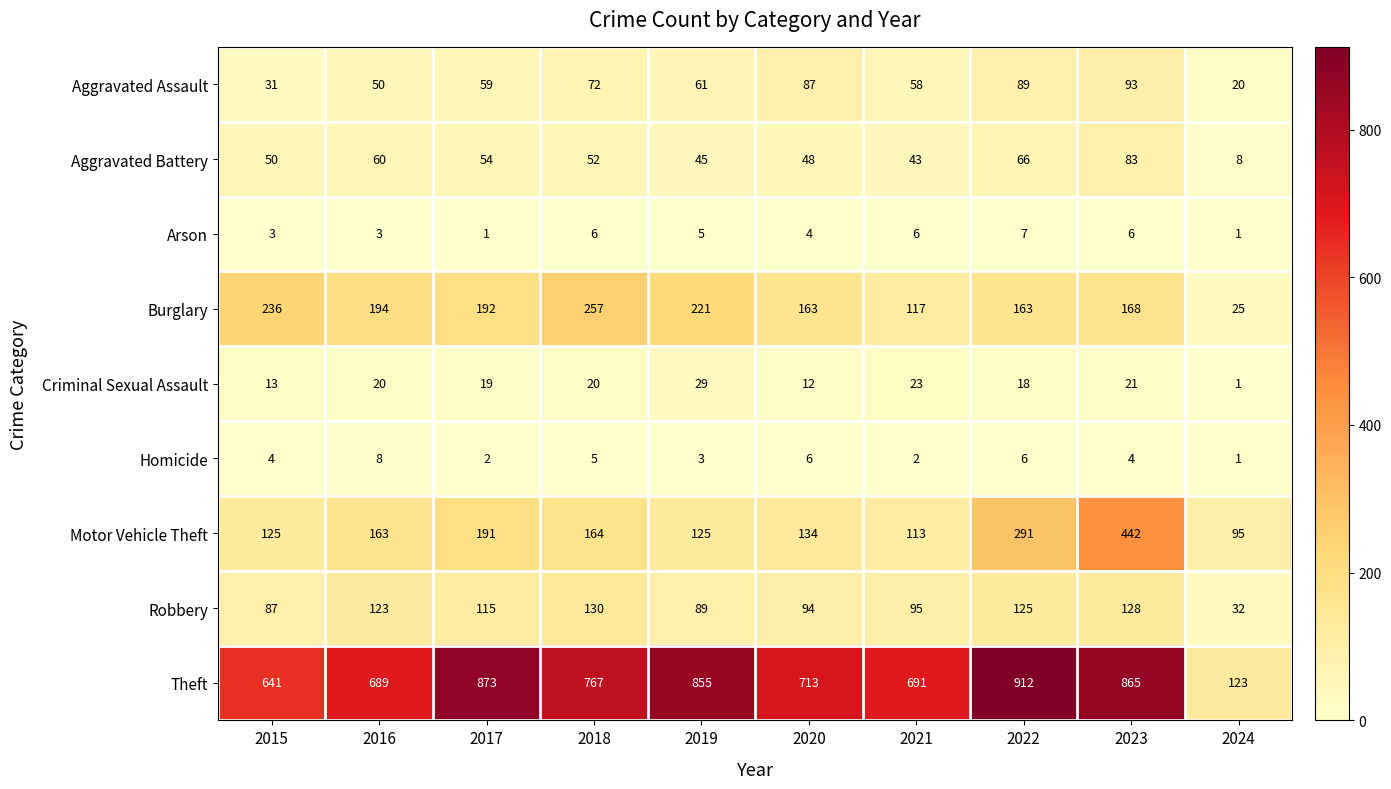

The Robbery series shows 21 at 2024. True or false?

False